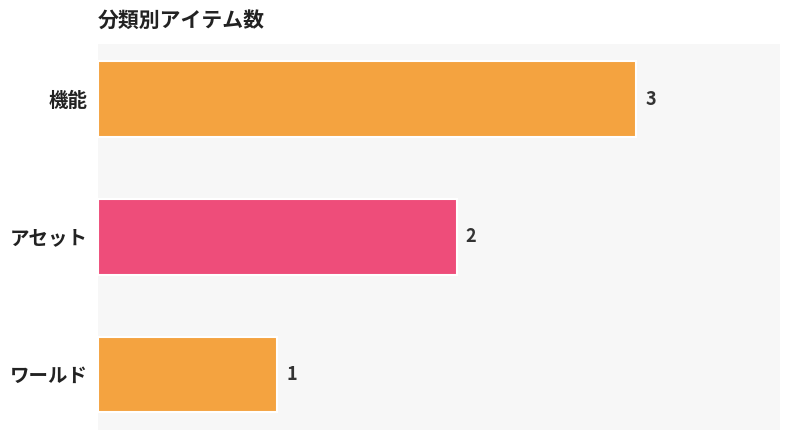

What is the label of the 2nd bar from the top?

アセット